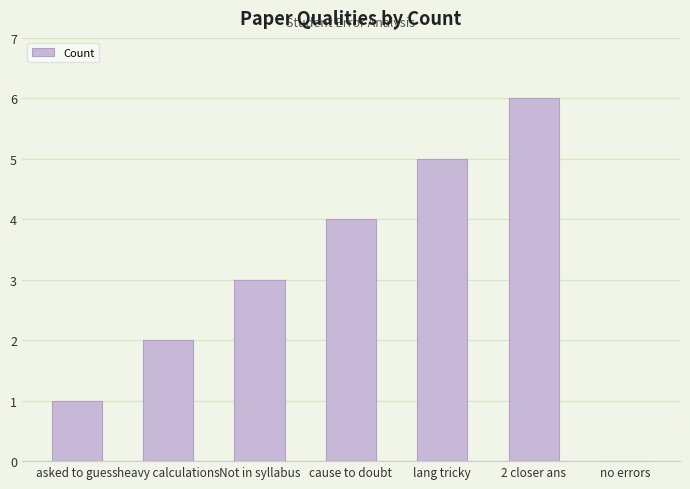

How many values are above zero?

6